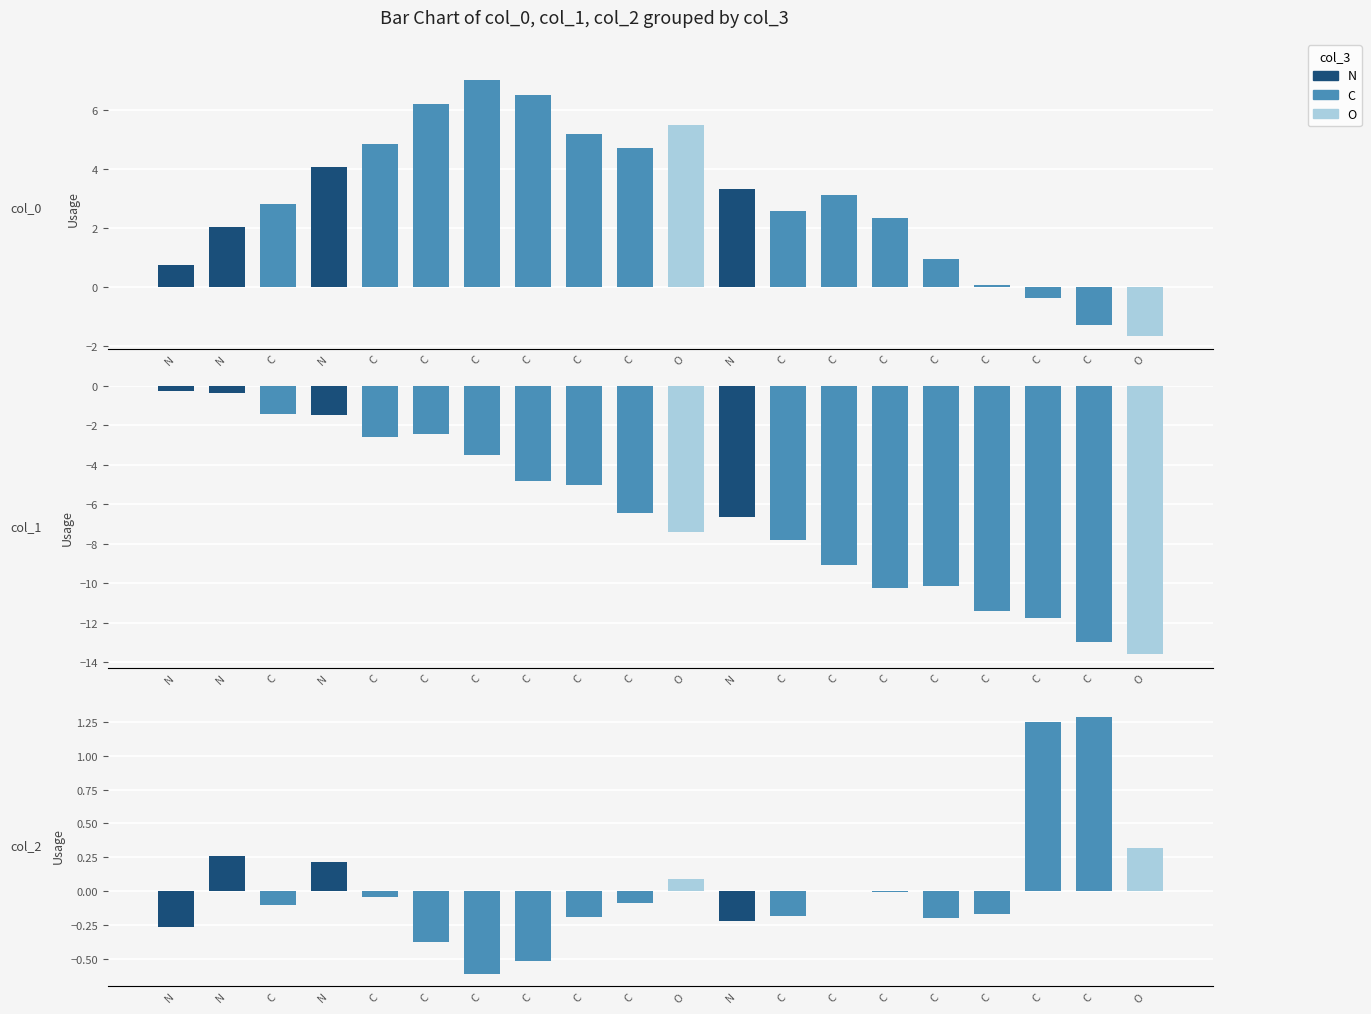

How many positive values does the col_2 series have?

6